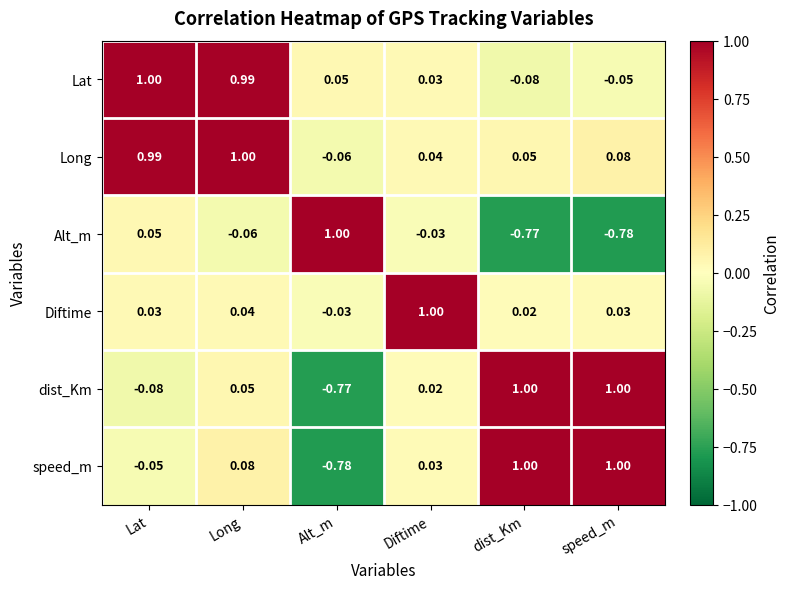

Is the value of speed_m at Diftime greater than the value of Alt_m at Long?

Yes